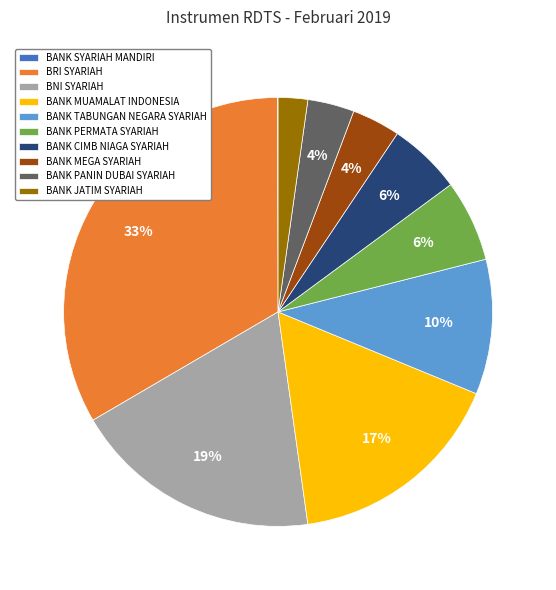

True or false: BANK MUAMALAT INDONESIA accounts for 22% of the total.

False